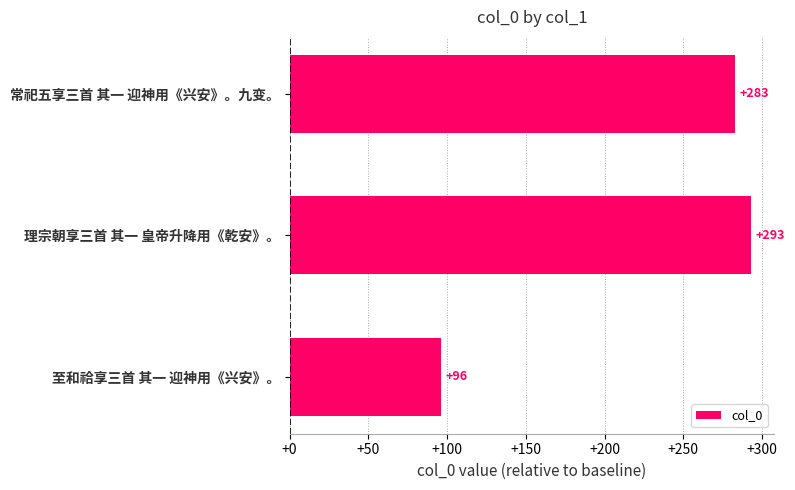

Which label corresponds to the largest value in the chart?

理宗朝享三首 其一 皇帝升降用《乾安》。